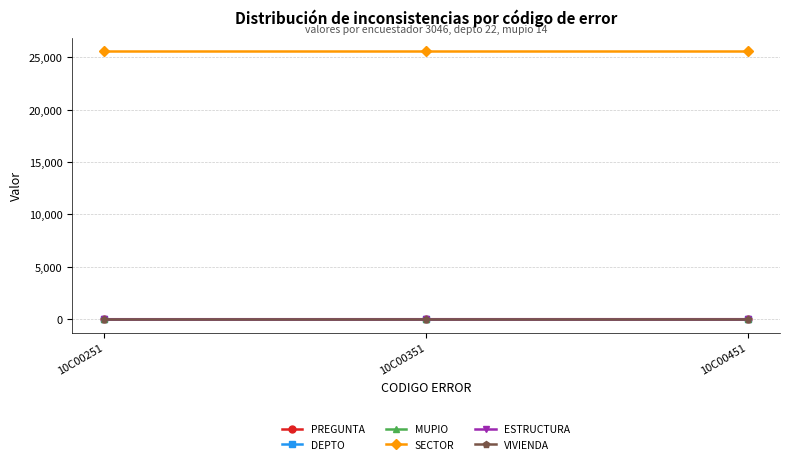

What is the lowest value of the SECTOR series?

25600